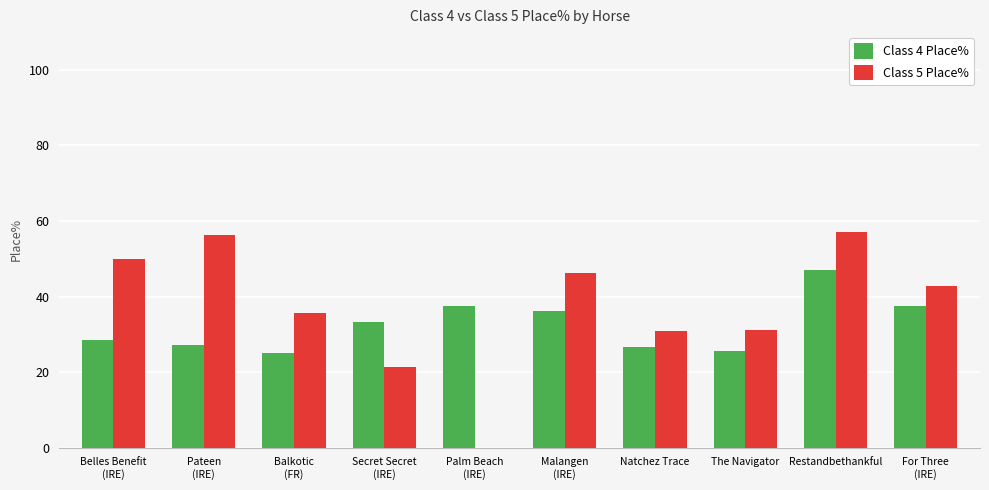

Which series has the largest total across all categories?

Class 5 Place%